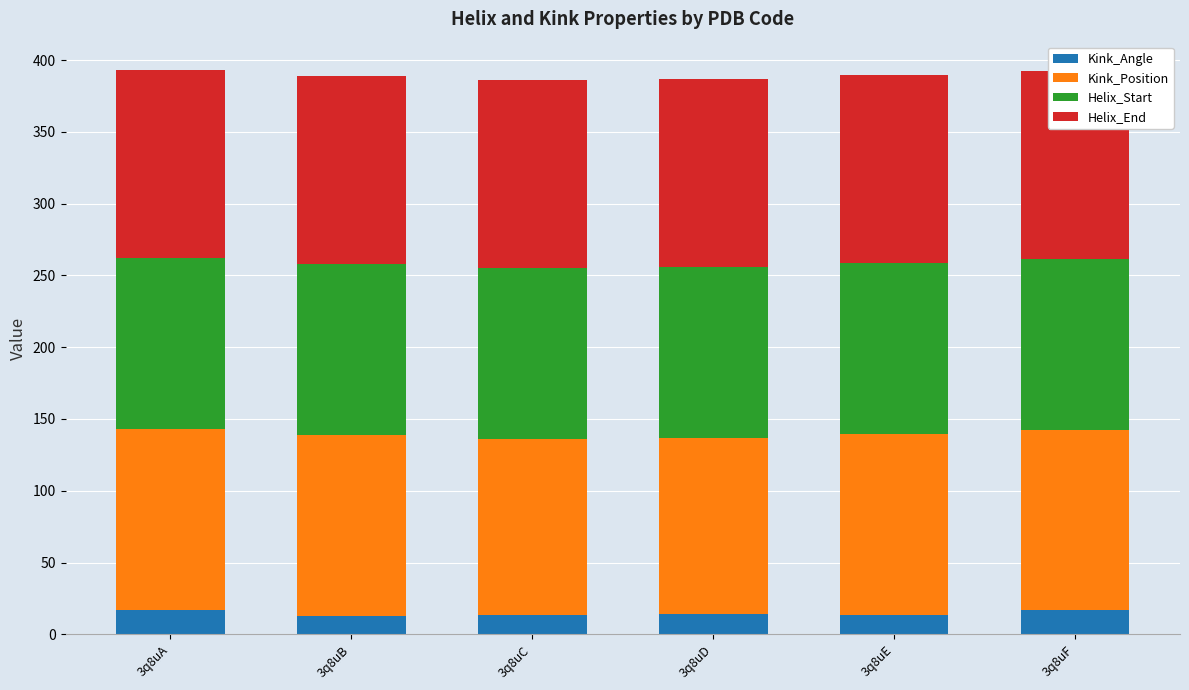

Between 3q8uB and 3q8uD, which series saw the biggest shift?

Kink_Position